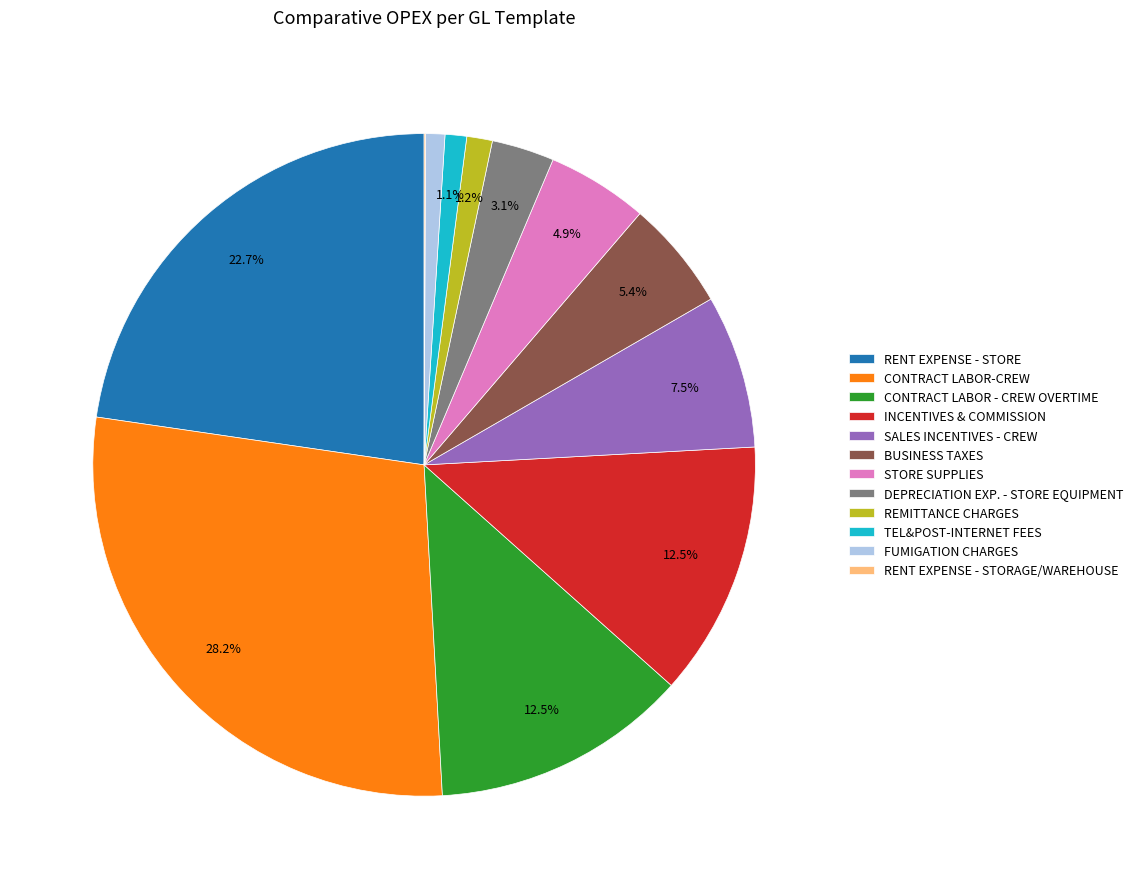

True or false: SALES INCENTIVES - CREW accounts for 1% of the total.

False